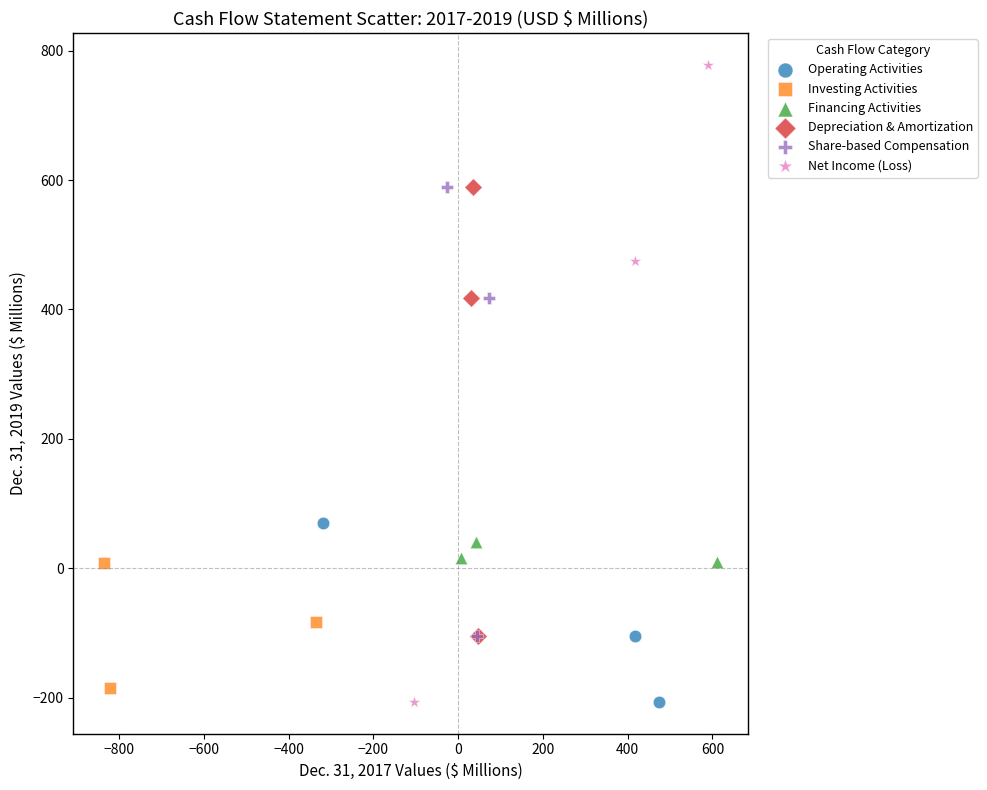

Which series has the widest spread of Y values?

Net Income (Loss)